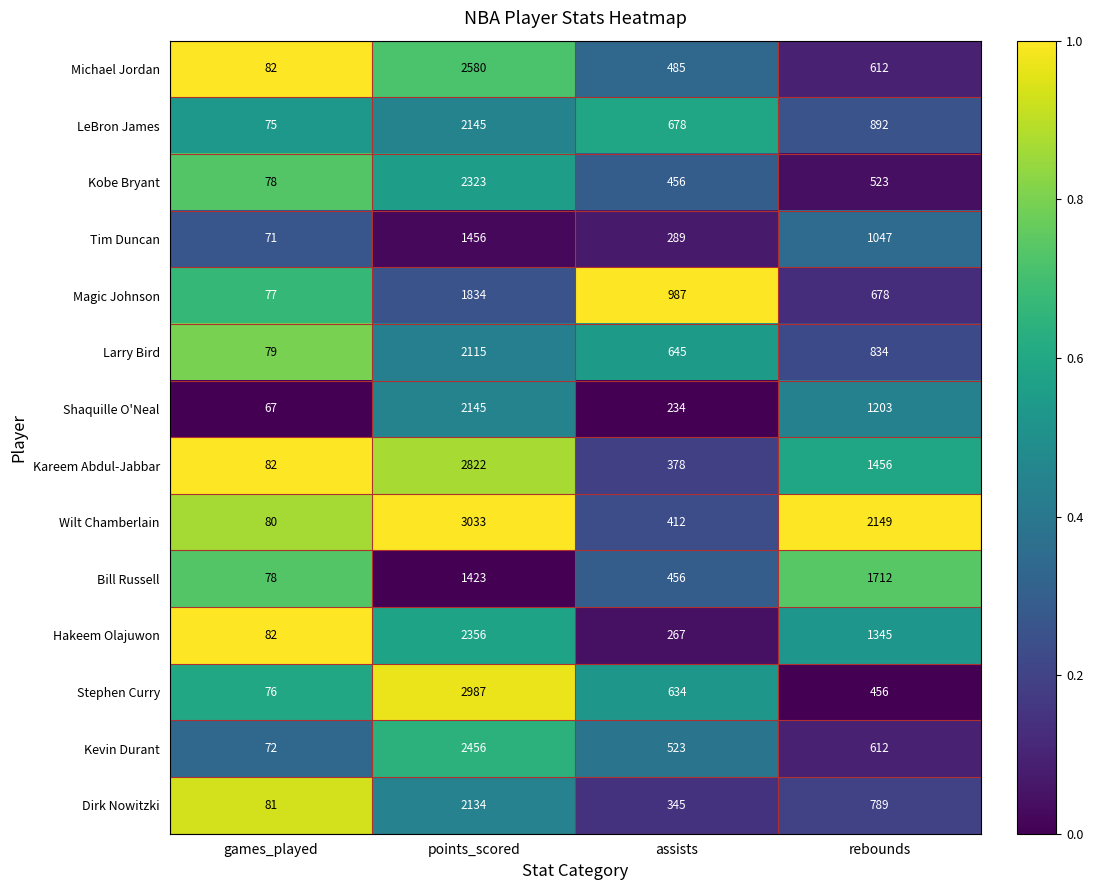

List the labels in order of Stephen Curry value, smallest first.

games_played, rebounds, assists, points_scored